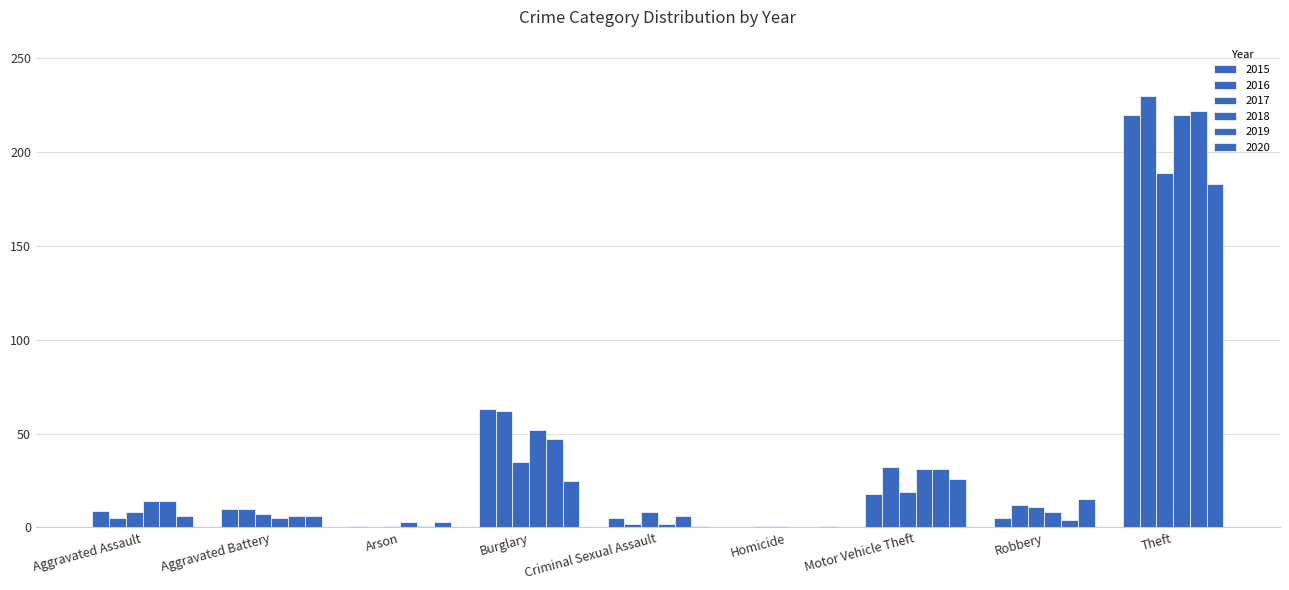

What is the sum of the 2020 values at Aggravated Battery and Arson?

9